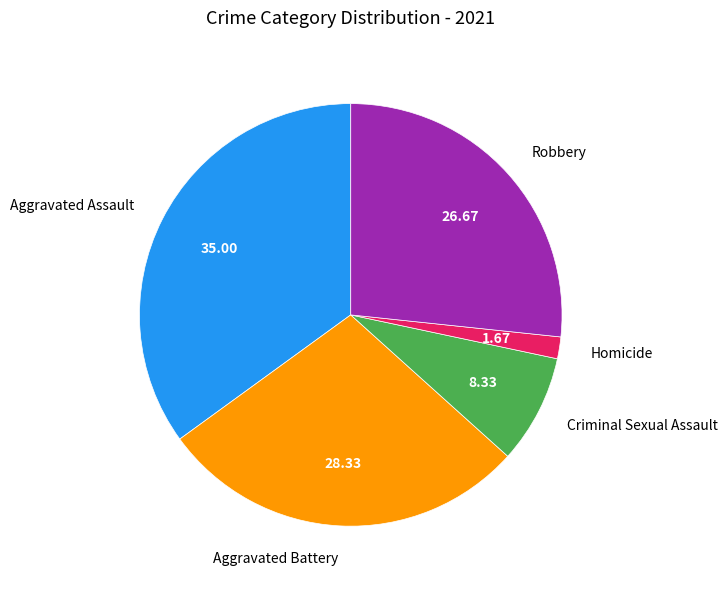

Is Criminal Sexual Assault the majority of the pie?

No